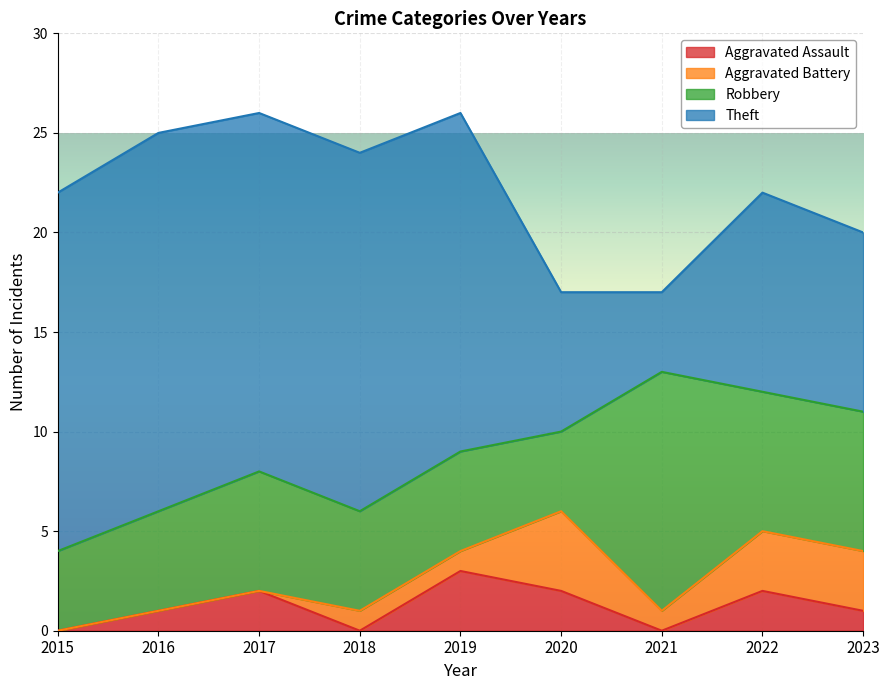

Count the Aggravated Assault values in the range 0 to 2.

8